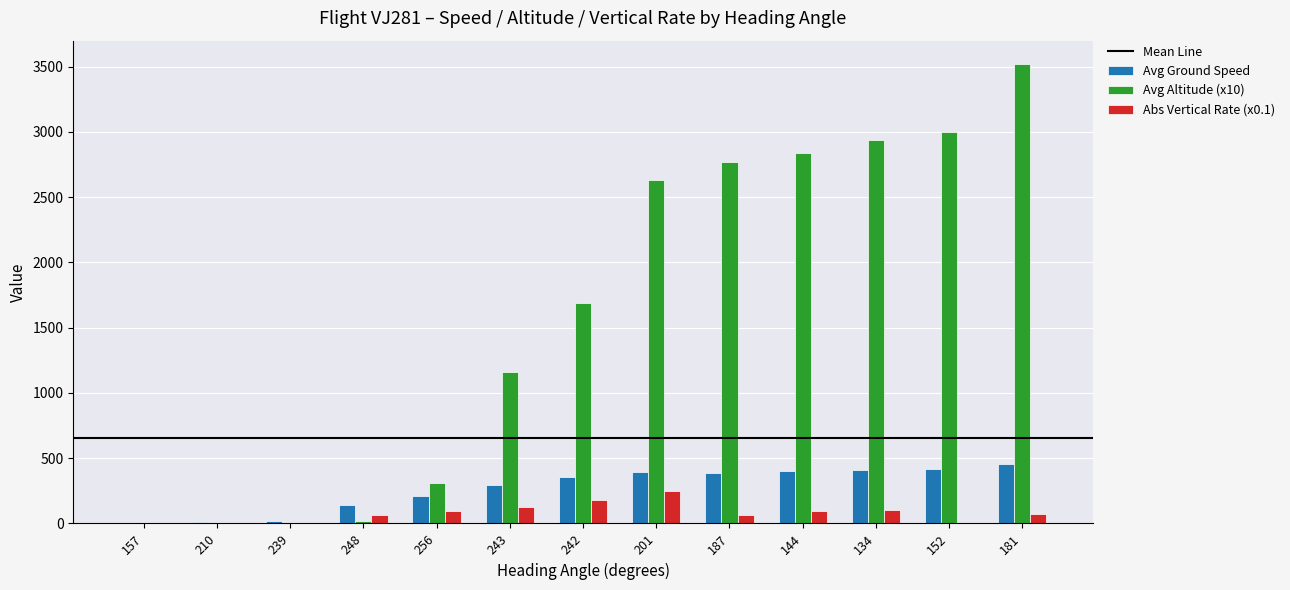

What is the difference between the Abs Vertical Rate (x0.1) values at 256 and 242?

83